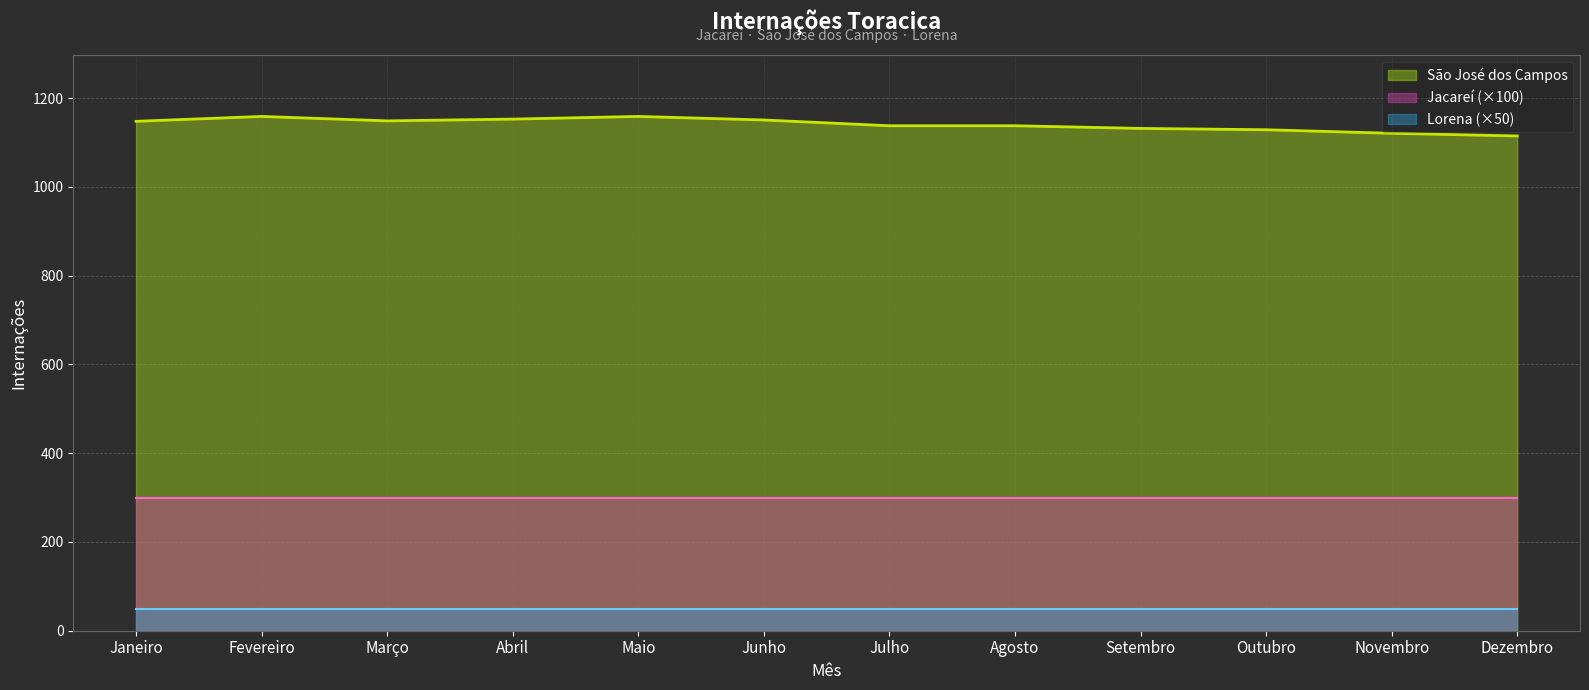

How many lines are shown in the chart?

3